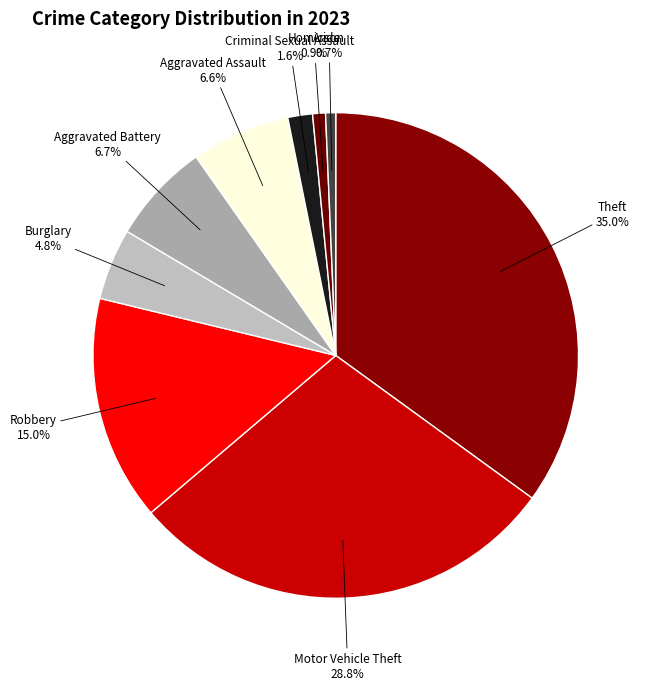

What percentage is NOT represented by Arson?

99.3%